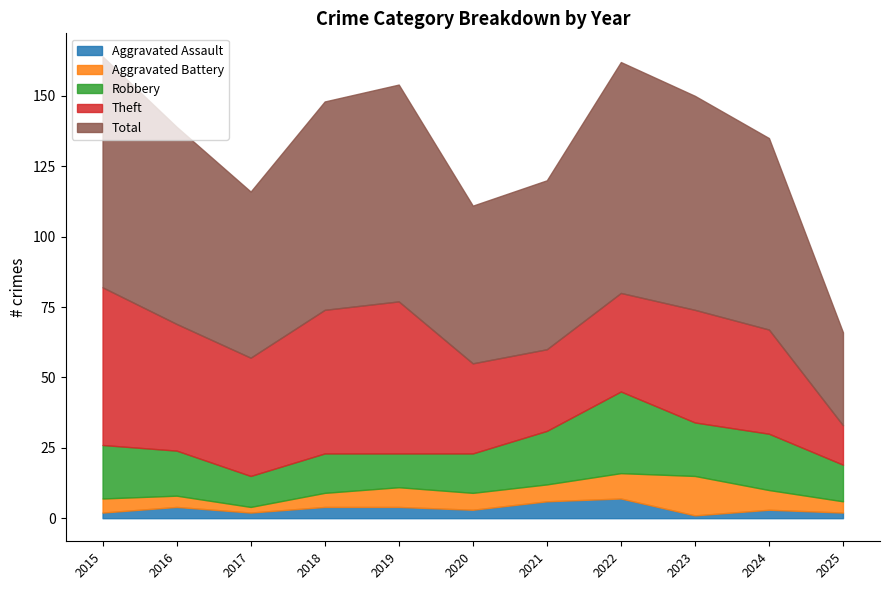

How many categories are shown in the chart?

11